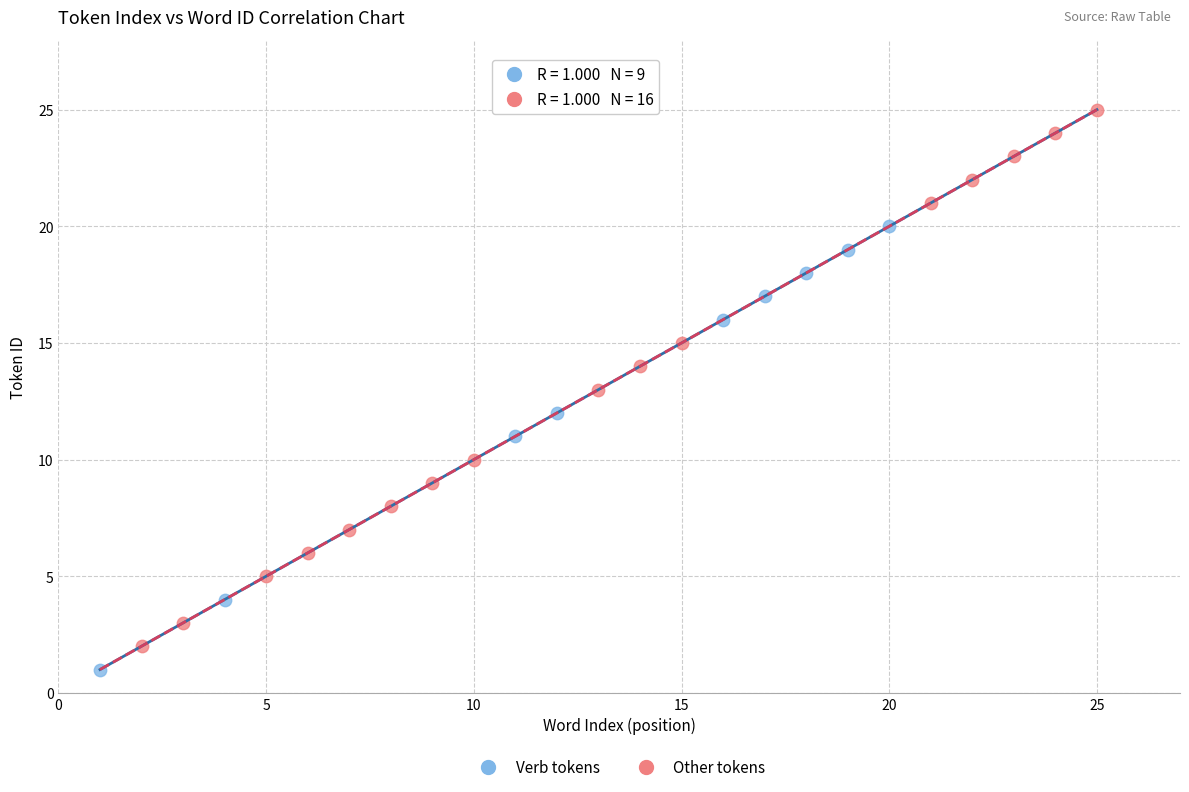

Which series reaches the minimum Y coordinate?

Verb tokens